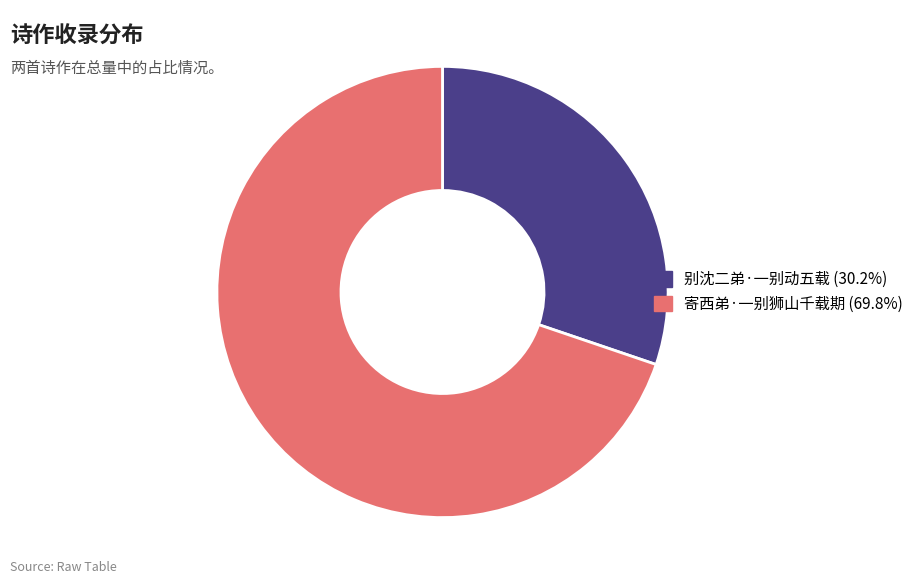

Is the sum of 别沈二弟·一别动五载 and 寄西弟·一别狮山千载期 greater than half?

Yes